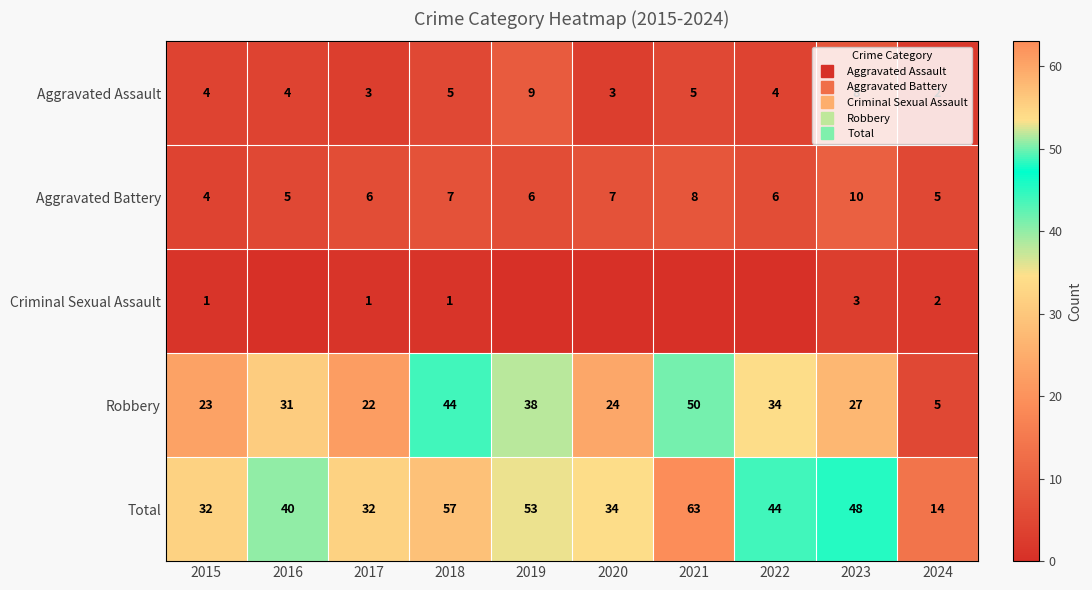

Which series changed the most between 2022 and 2023?

Robbery